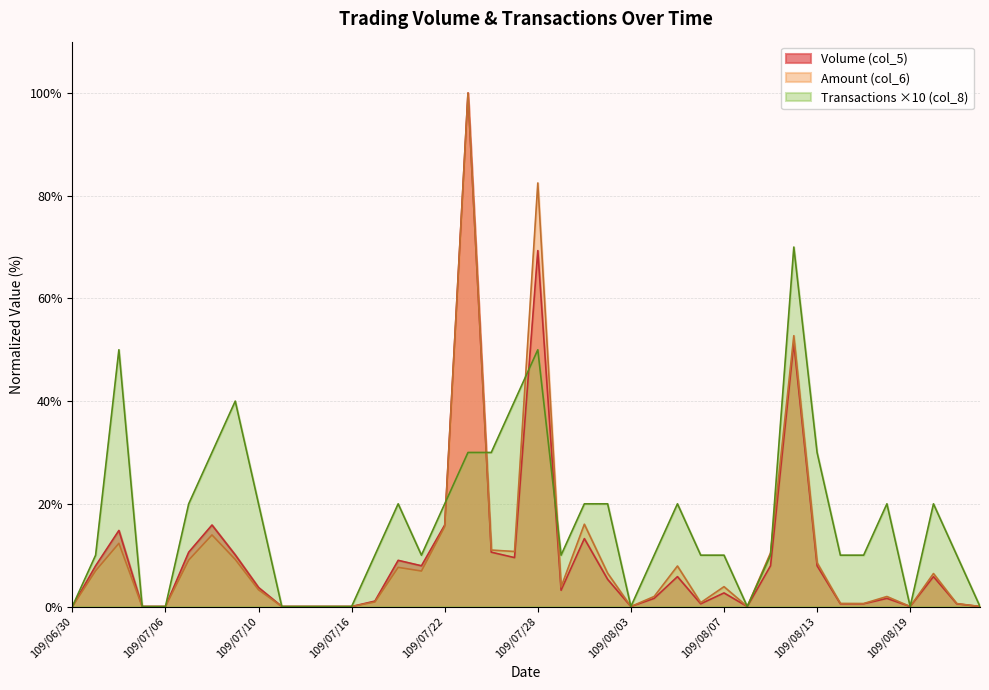

The value of Transactions (col_8) at 109/08/21 is 10.0. True or false?

True